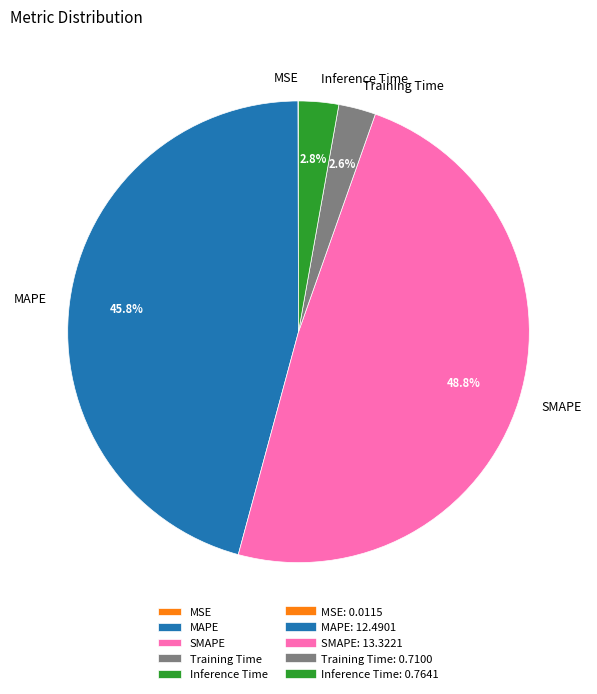

What portion of the pie excludes SMAPE?

51.2%